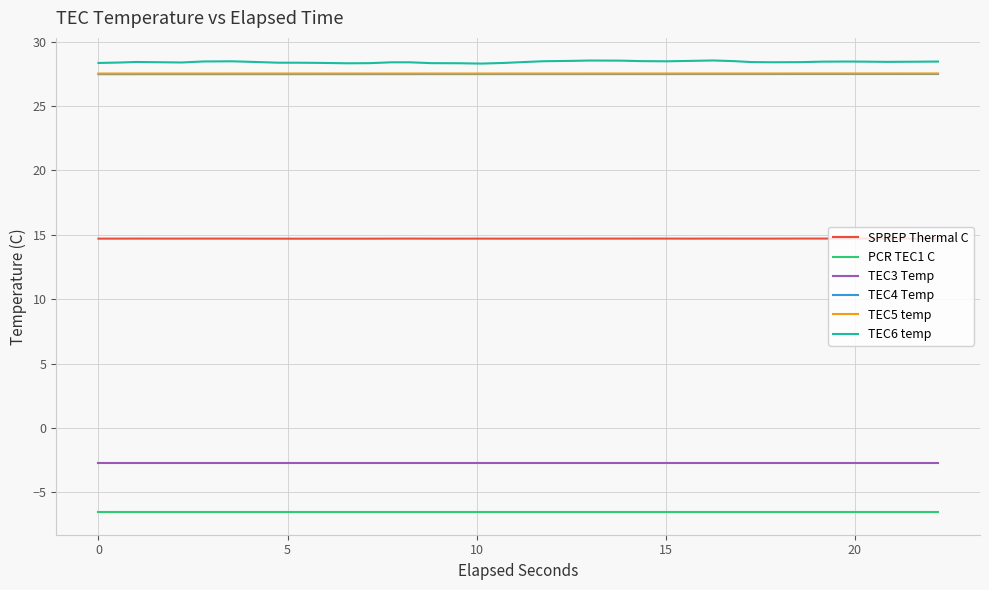

Which series has the largest total across all categories?

TEC6 temp